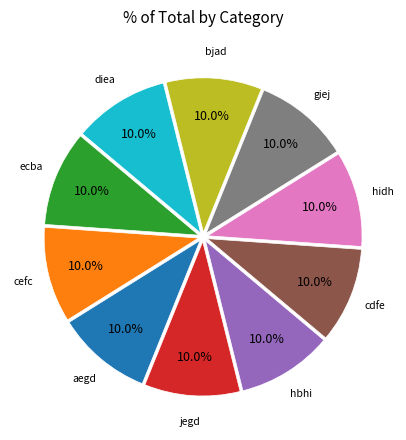

True or false: aegd accounts for 19% of the total.

False